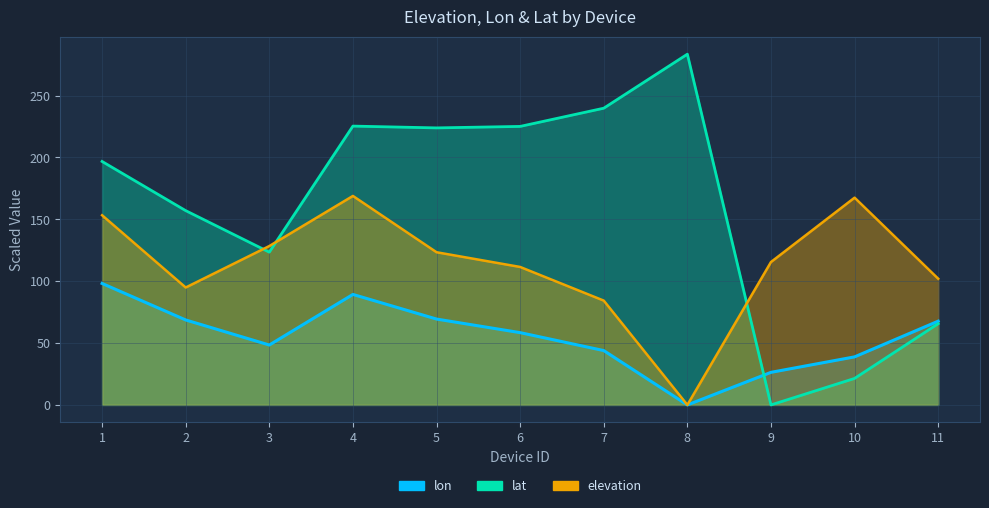

After their last crossing, which series has the higher values: elevation or lat?

elevation